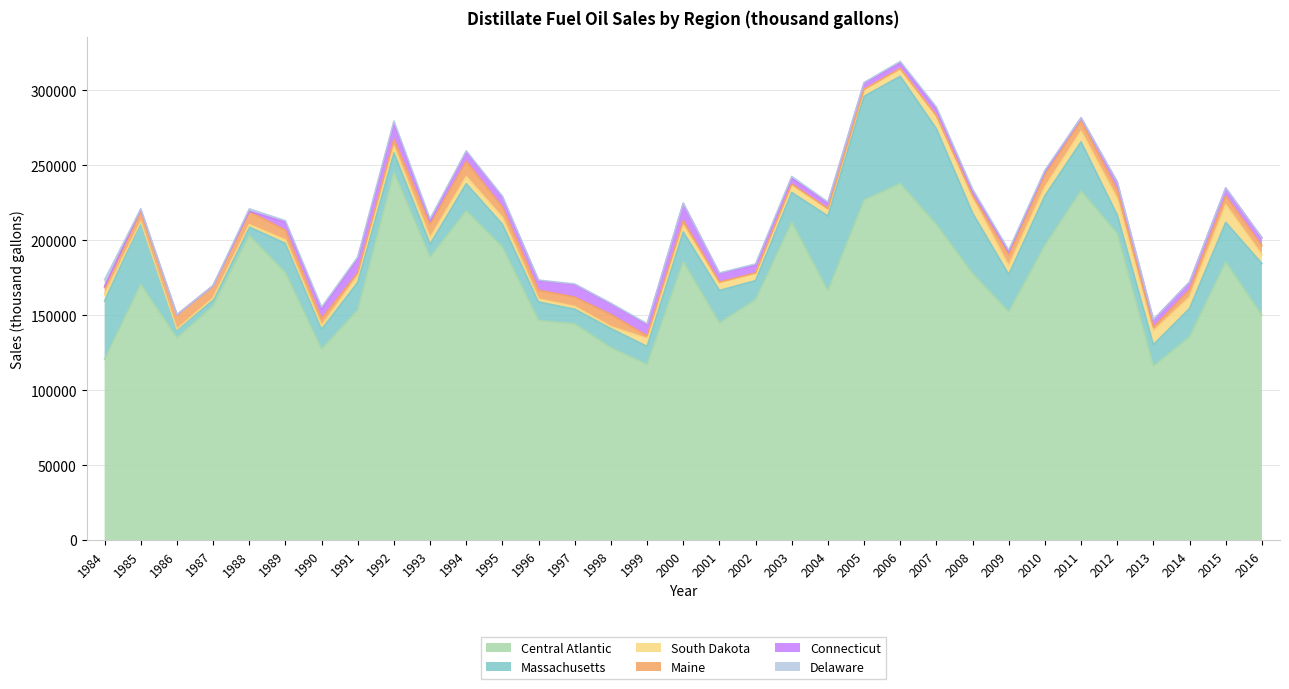

What is the difference between the maximum and minimum values in the South Dakota series?

11325